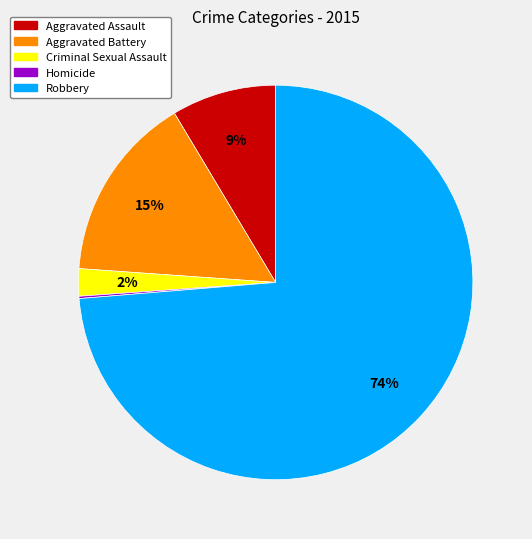

What is the largest slice in the pie chart?

Robbery